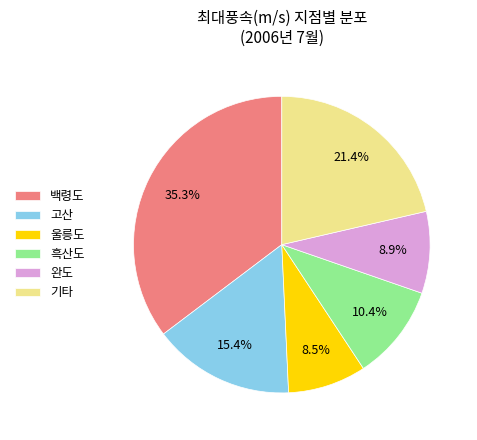

To the nearest percent, what is the difference between the largest and smallest slice percentages?

27%